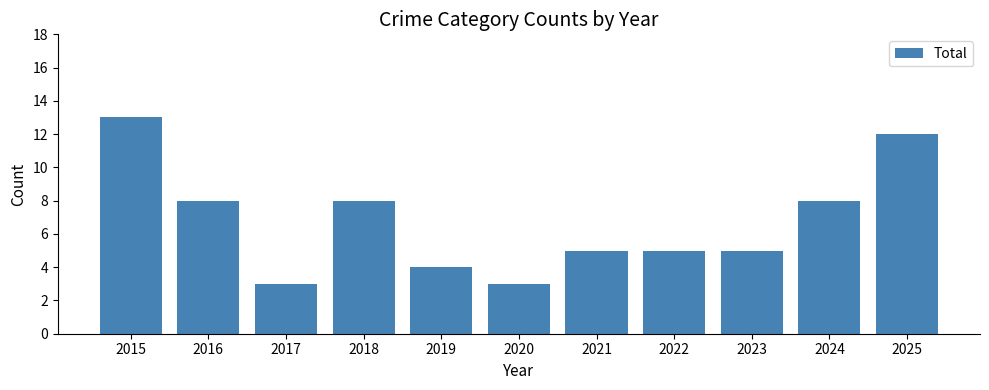

What is the difference between the values at 2022 and 2024?

3